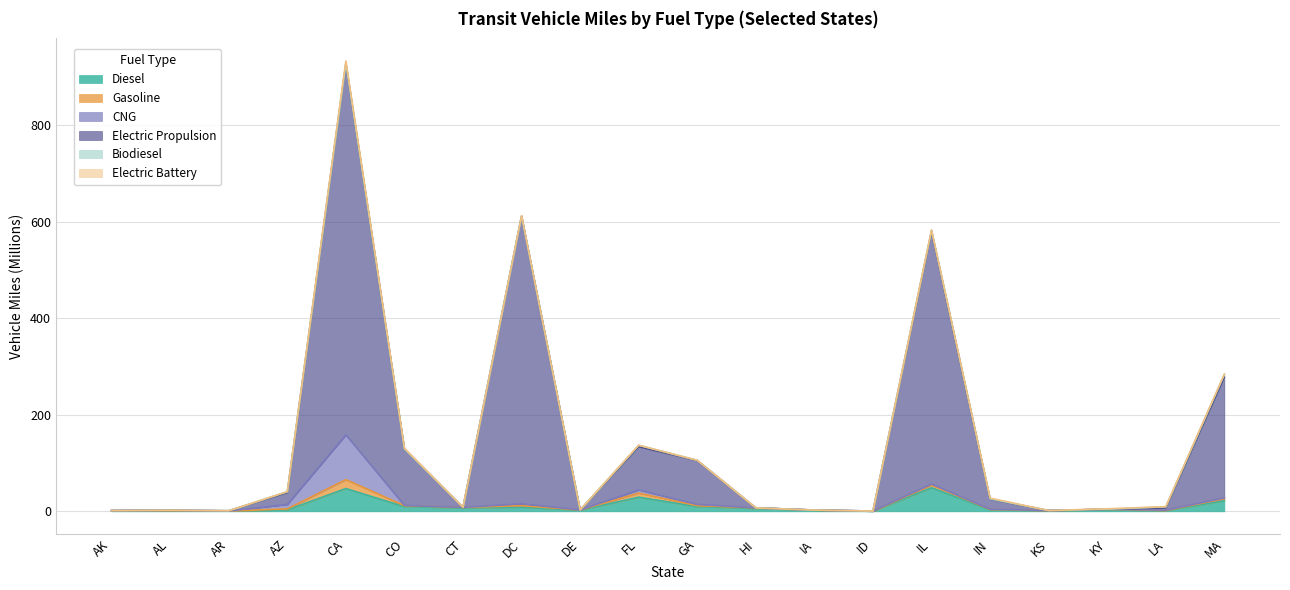

What is the difference between the highest and lowest values at GA?

95.6